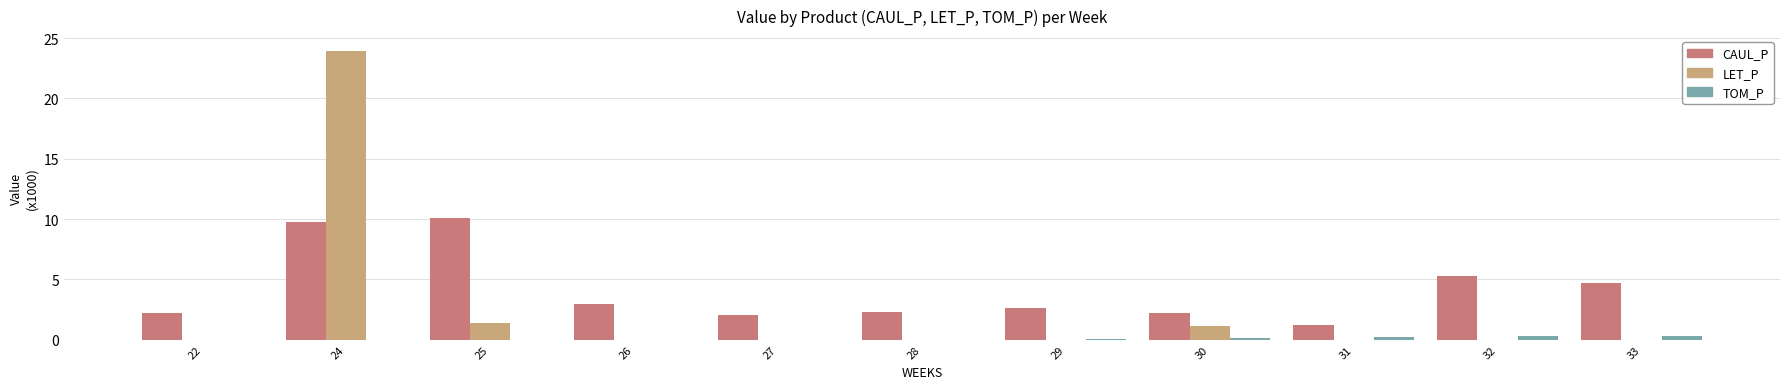

Is the value of CAUL_P at 30 greater than the value of LET_P at 27?

Yes